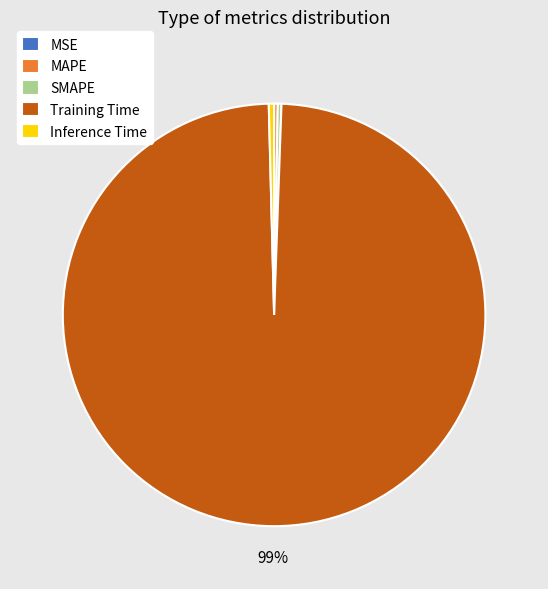

To the nearest percent, what is the average slice percentage?

20%